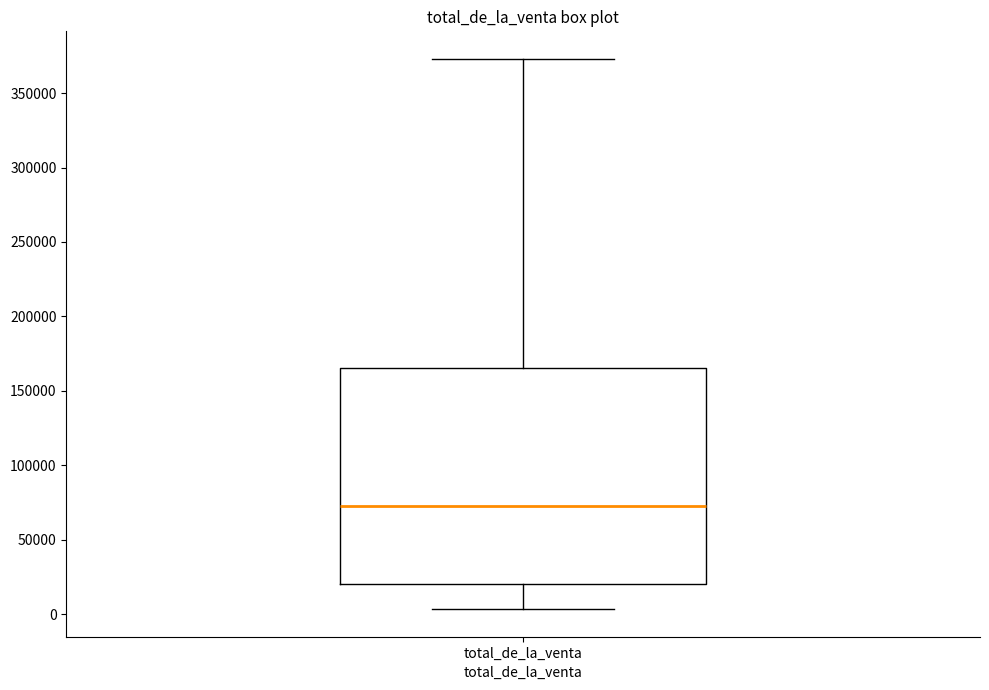

Transcribe this box plot: give where the median line is, the range the box spans, and where the two whiskers end, as read against the y-axis. The values are not printed on the chart, so give them approximately, as read against the axis.

median 75000, box 20000 to 165000, whiskers 5000 to 375000